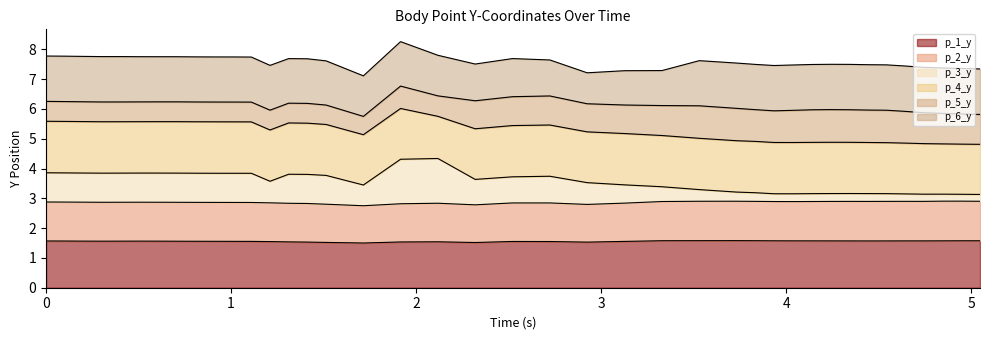

True or false: p_1_y has more than 1 interior local peaks.

True